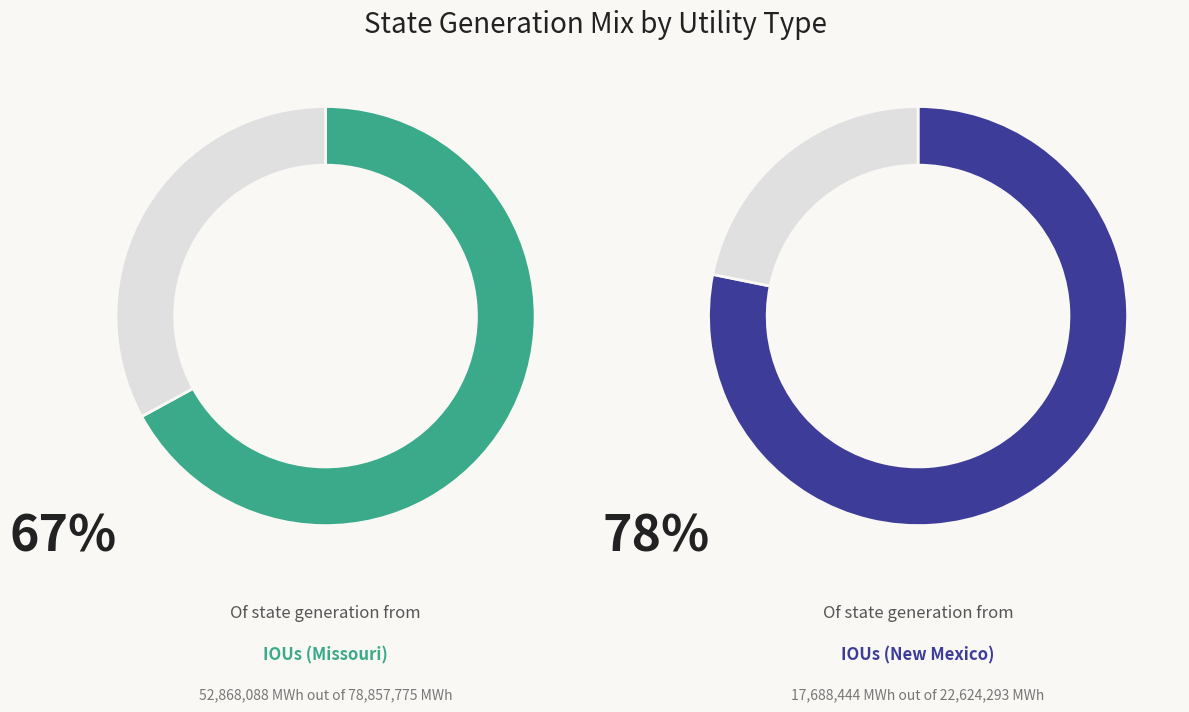

True or false: Colorado accounts for 39% of the total.

False